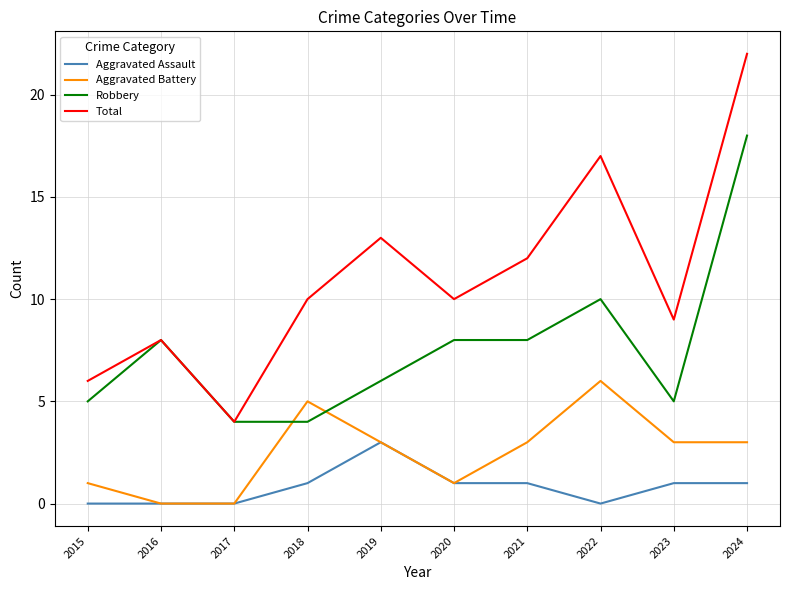

Is it true that Aggravated Battery equals 3 at 2024?

True